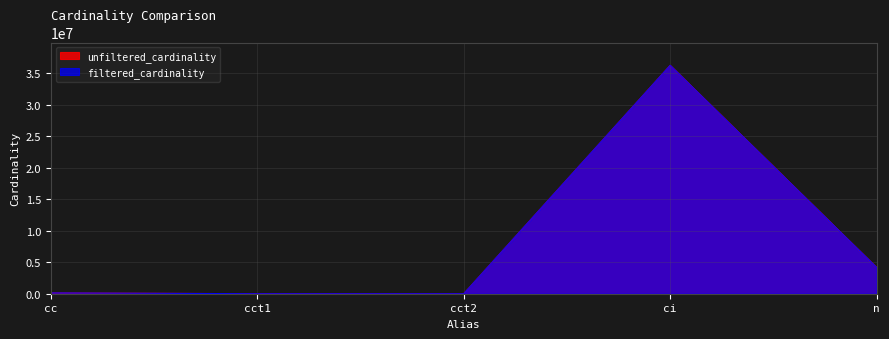

Rank the series by their maximum value, from highest to lowest.

unfiltered_cardinality, filtered_cardinality